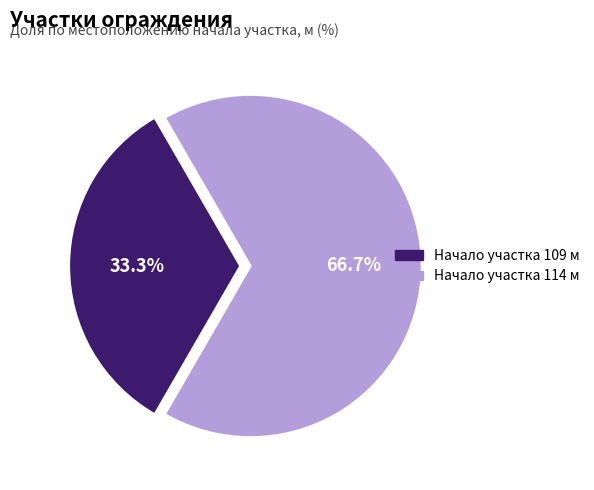

Is there a majority slice in this chart?

Yes